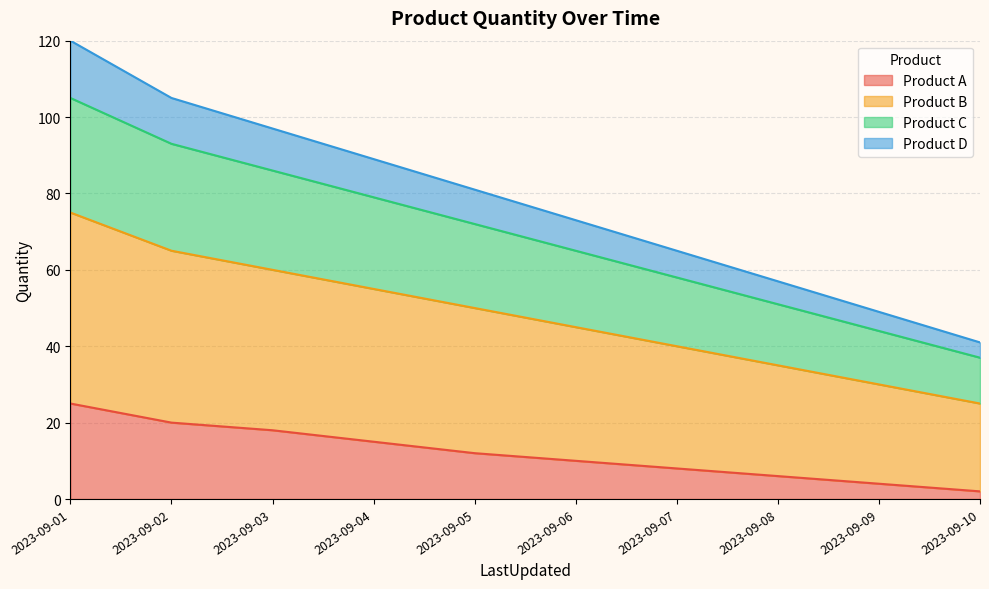

True or false: Product C has more than 0 interior local peaks.

False